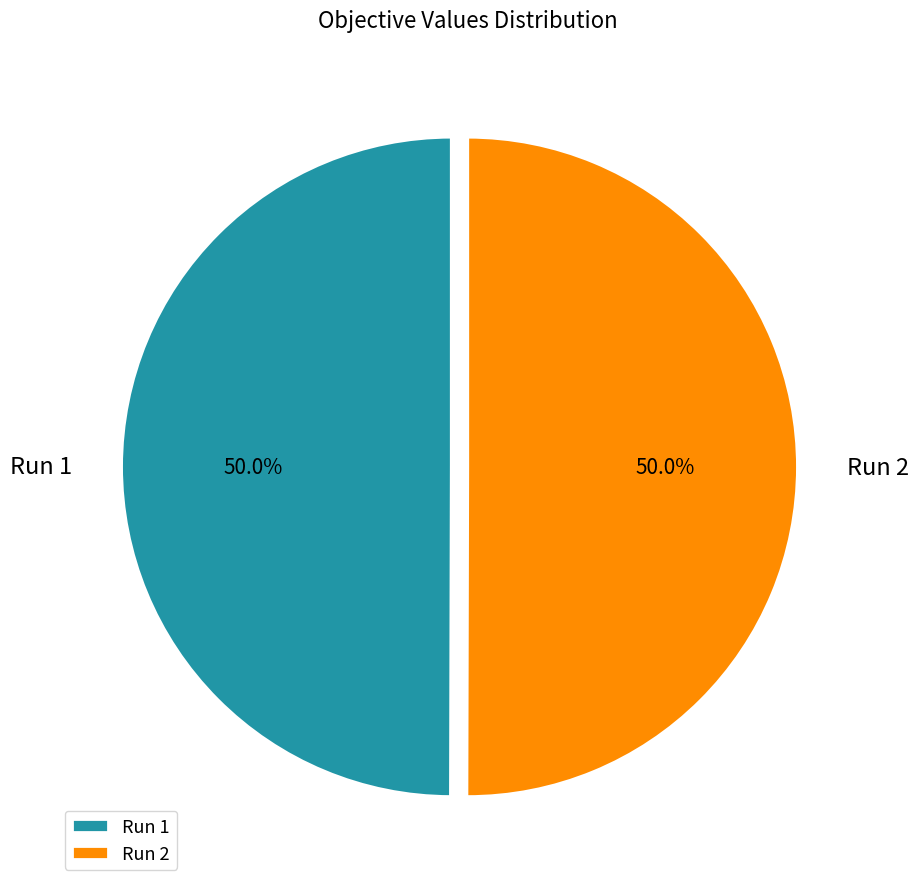

Combined, what portion of the pie is Run 2 and Run 1?

100.0%